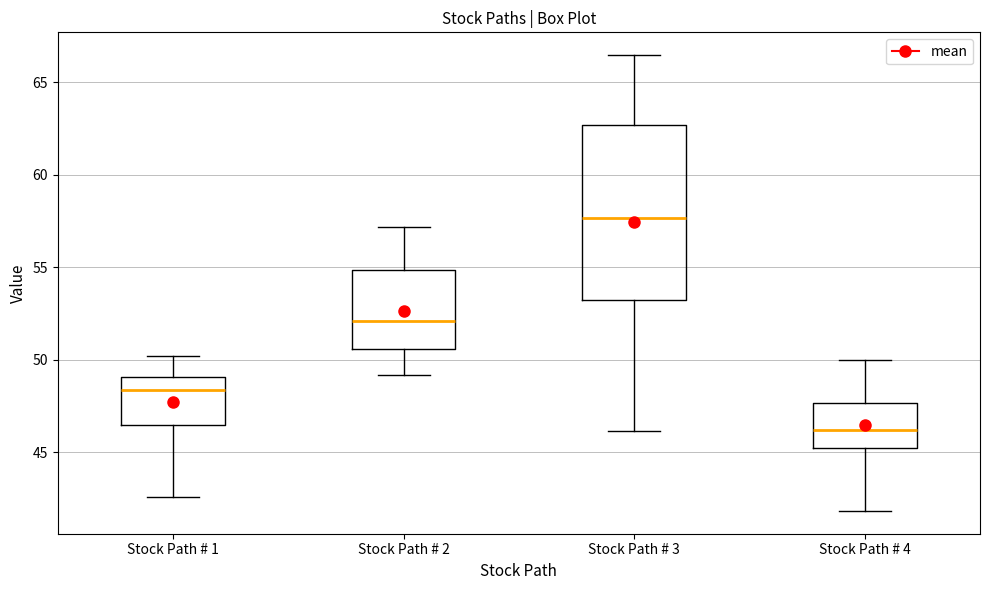

Which box has the highest median line?

Stock Path # 3